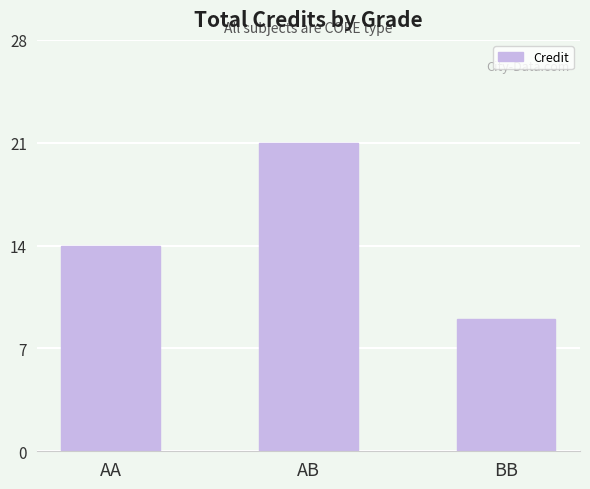

What is the label of the 3rd bar from the right?

AA